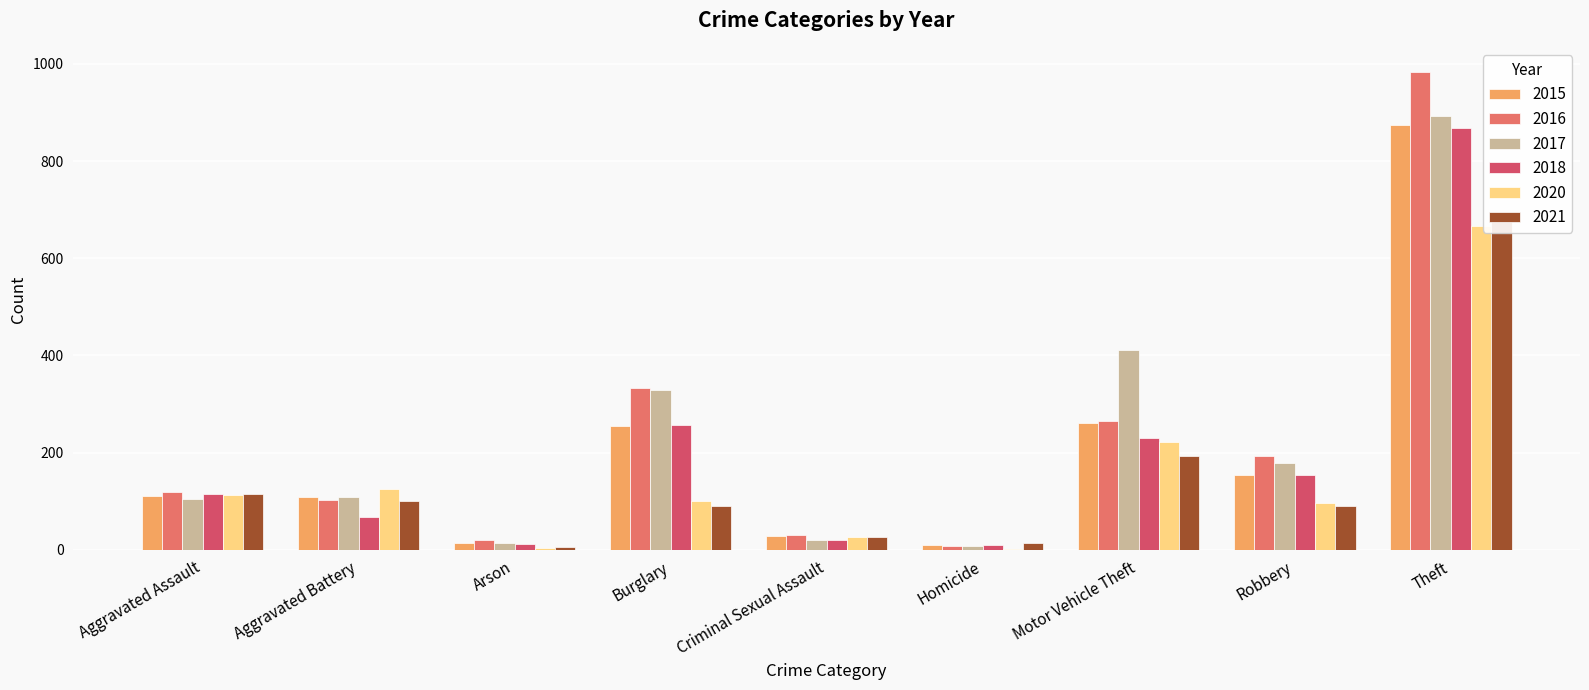

What are all the series names shown in the legend?

2015, 2016, 2017, 2018, 2020, 2021